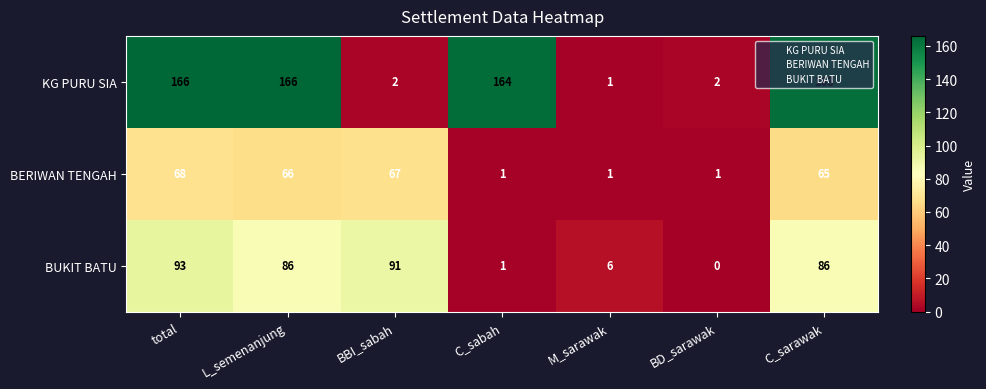

How many distinct data groups are displayed?

3